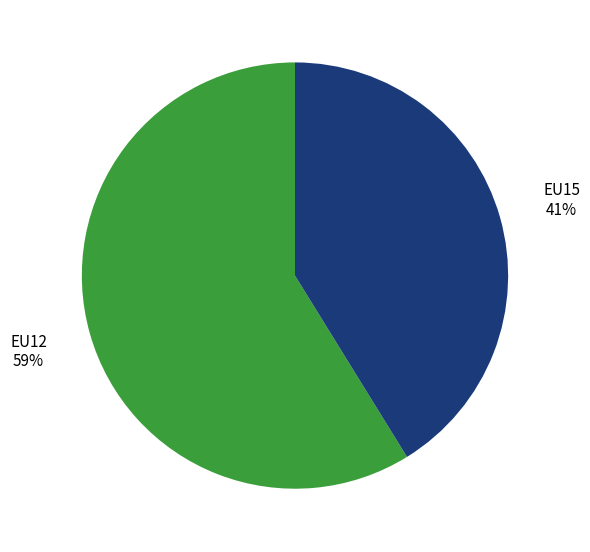

To the nearest percent, what portion does EU15 represent?

41%